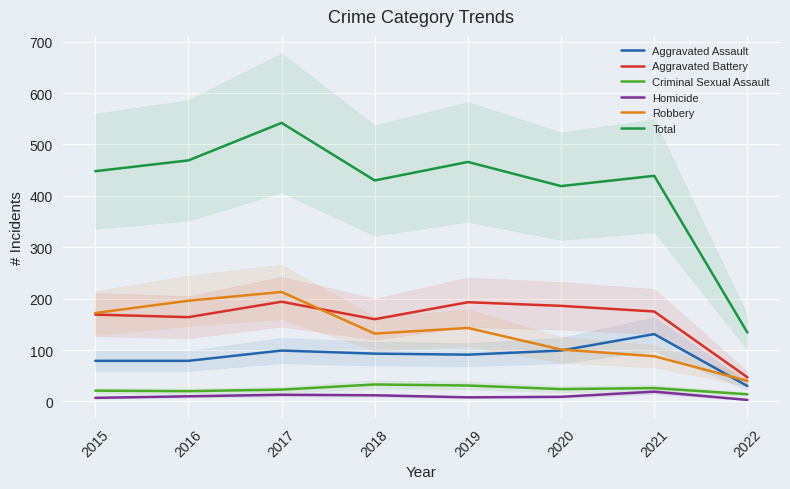

What is the difference between the highest and lowest values at 2021?

420